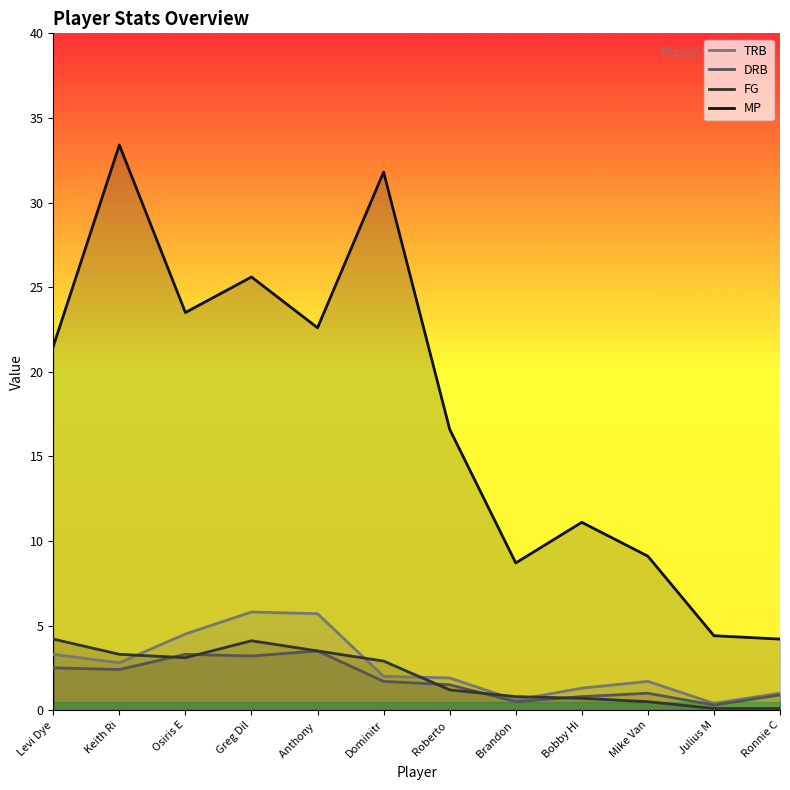

What is the lowest value of the DRB series?

0.3